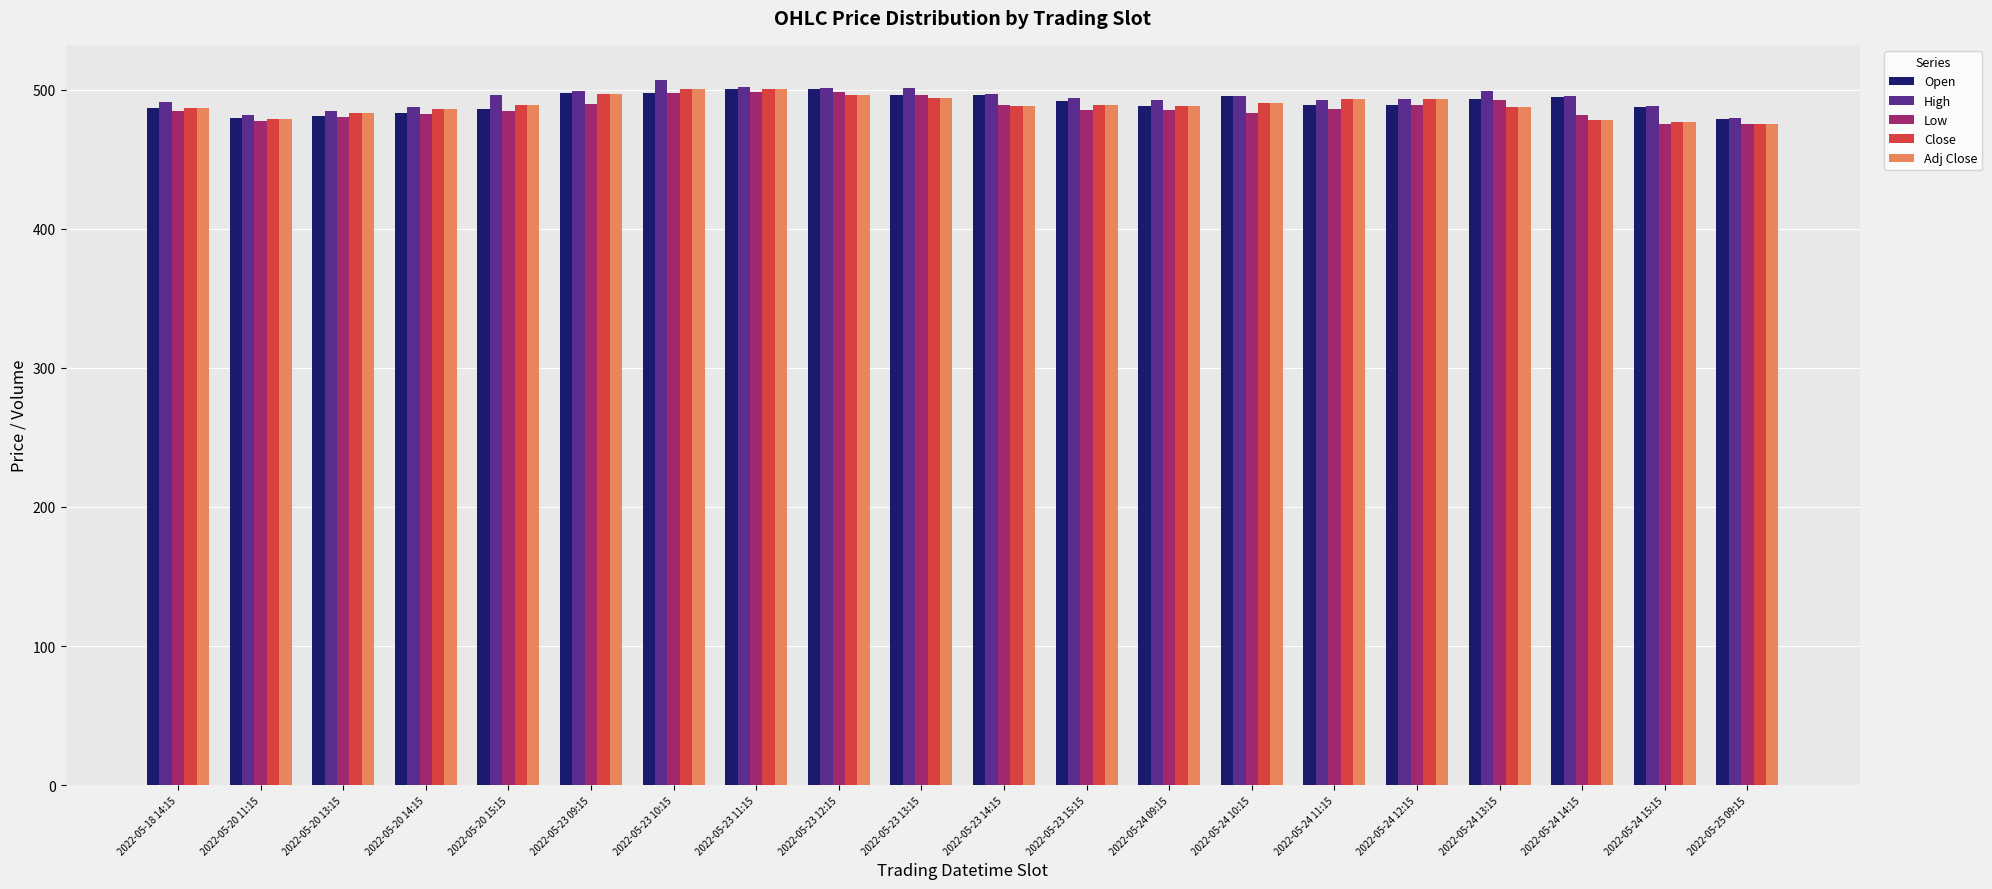

How many distinct data groups are displayed?

5